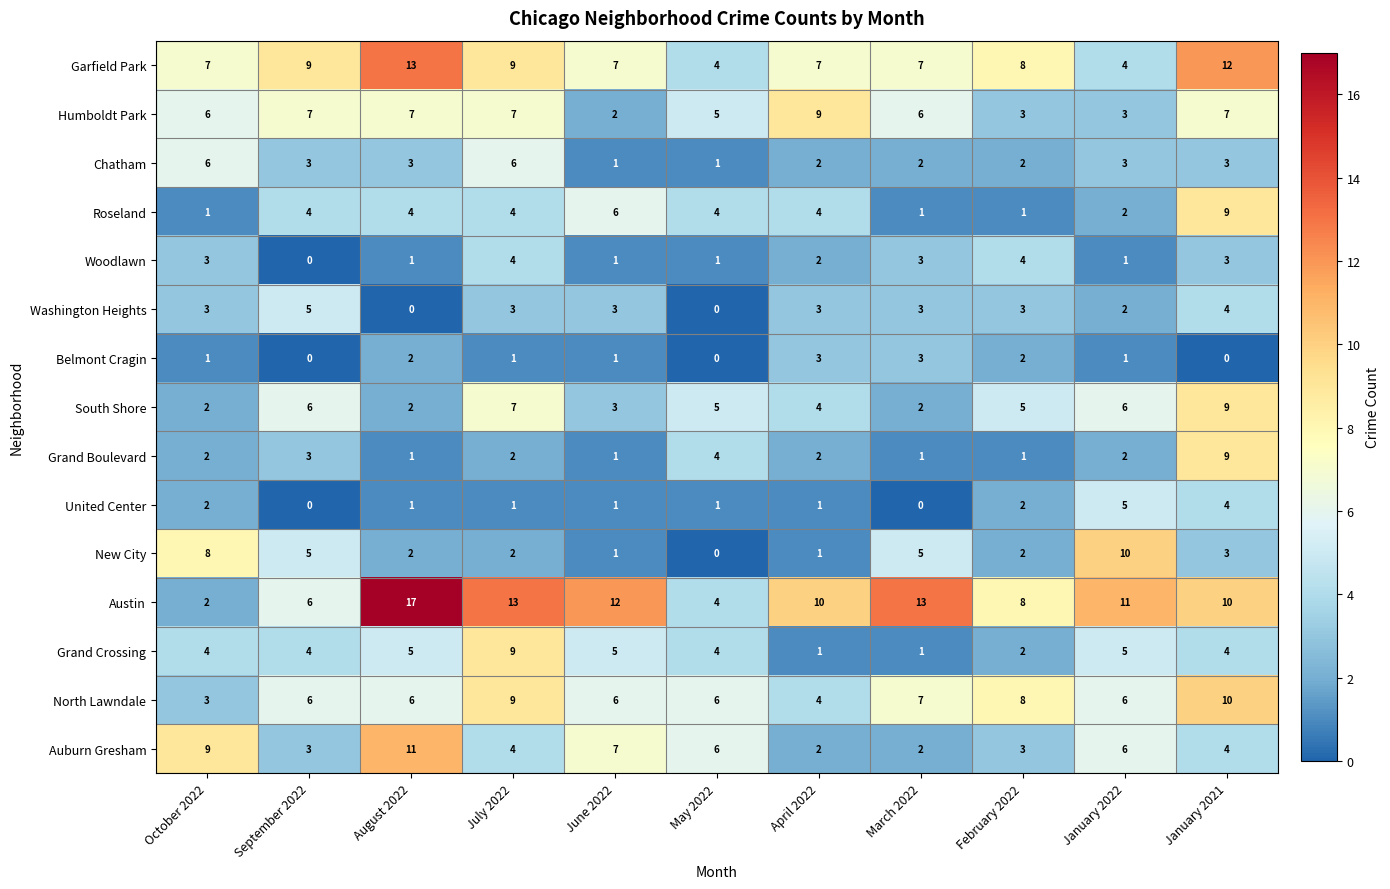

How many categories are shown in the chart?

11